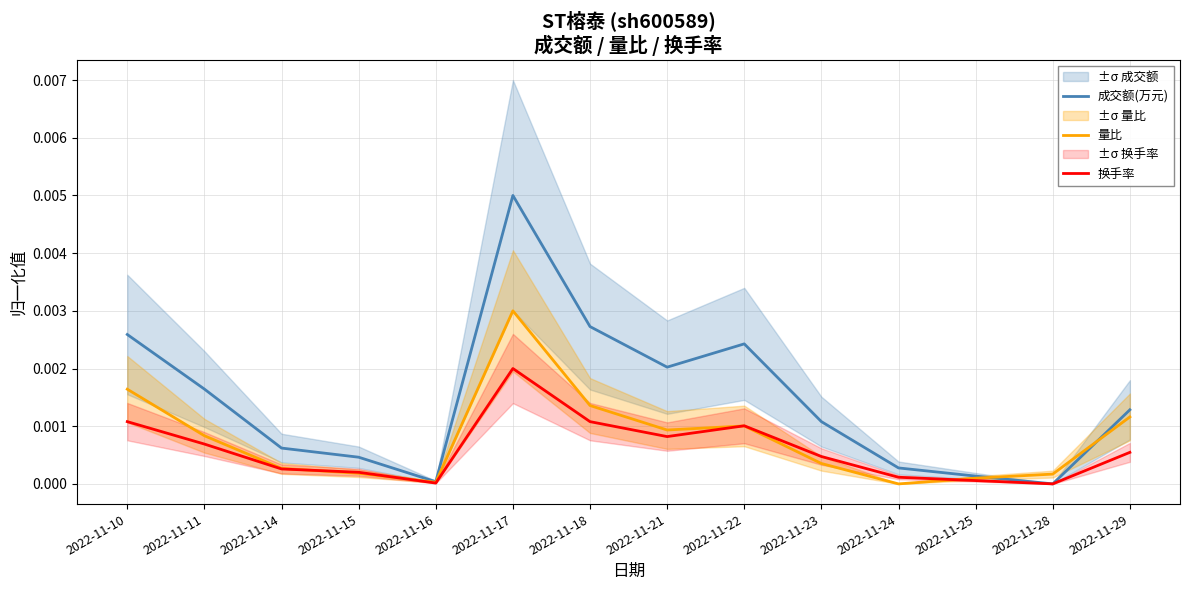

Which series changed the most between 2022-11-23 and 2022-11-25?

成交额(万元)